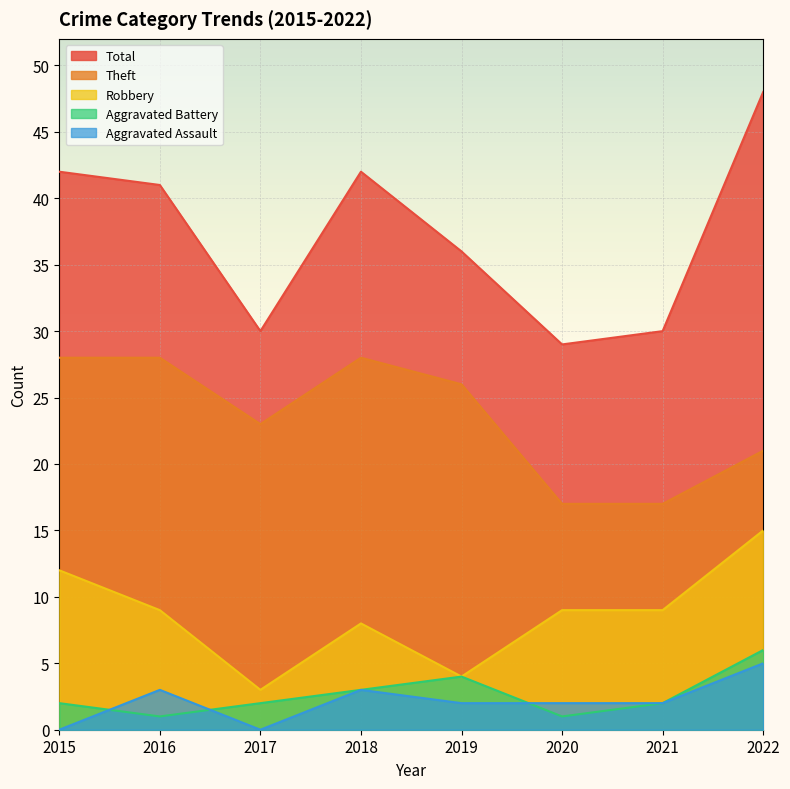

What are all the series names shown in the legend?

Total, Theft, Robbery, Aggravated Battery, Aggravated Assault